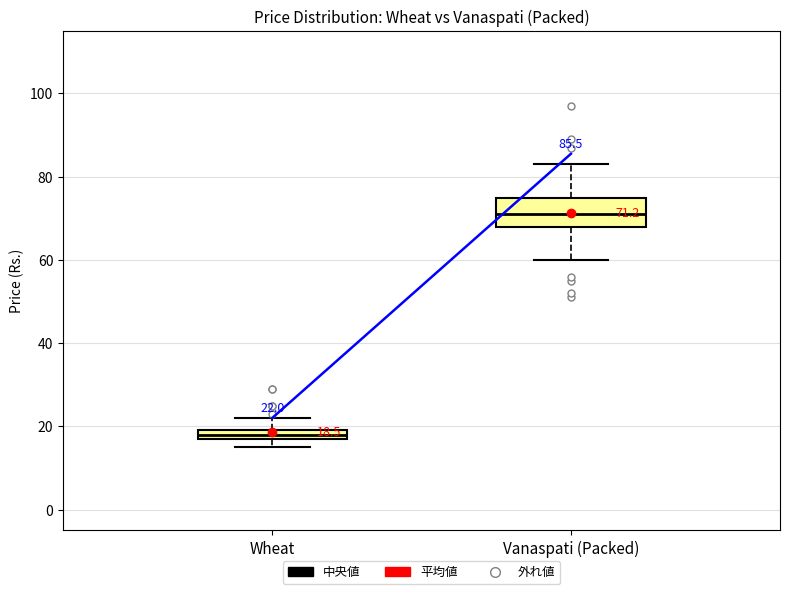

Which box has the lowest median line?

Wheat